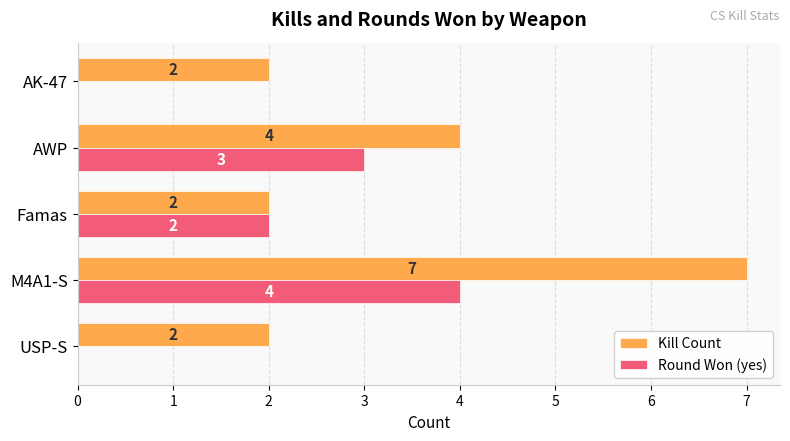

What is the sum of all Kill Count values?

17